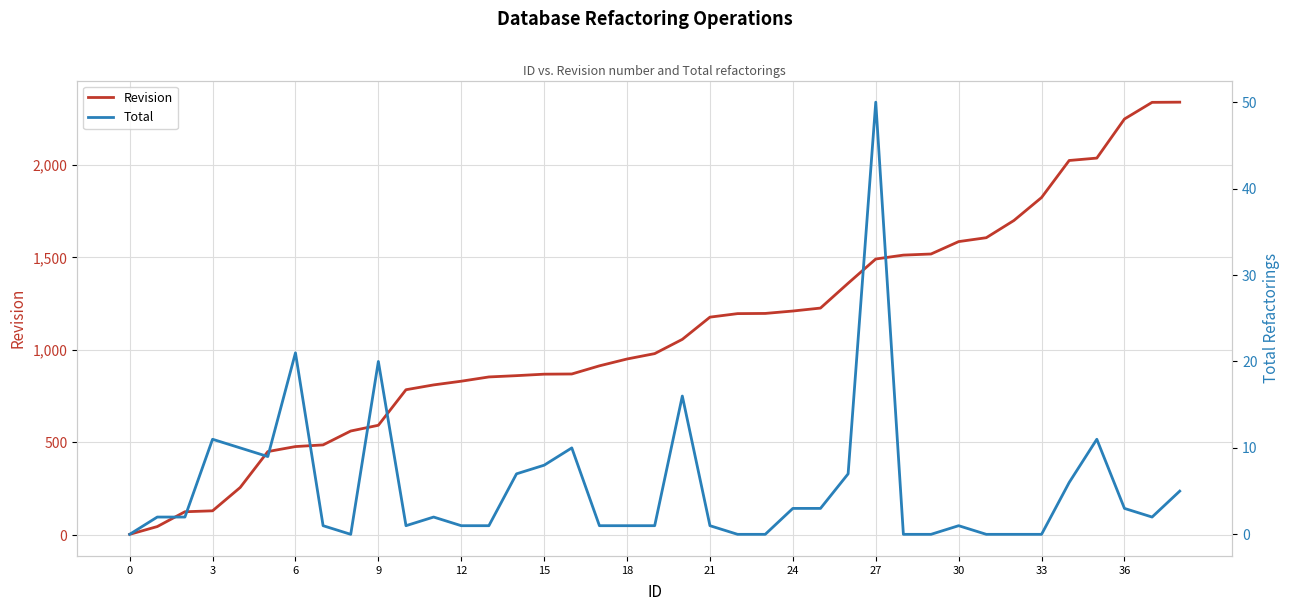

The value of Revision at 27 is 2055. True or false?

False